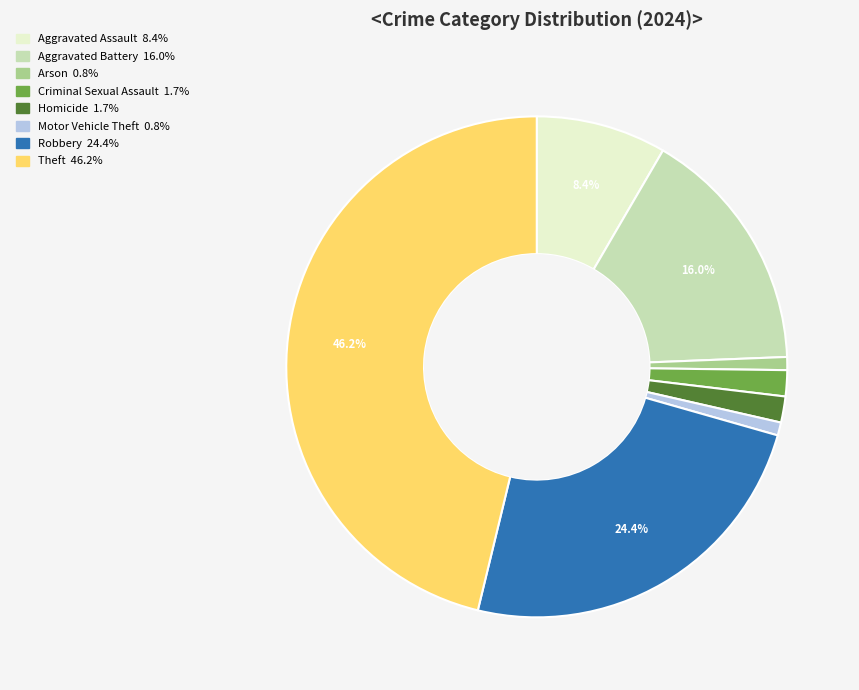

Combined, do Aggravated Assault and Criminal Sexual Assault account for over 50%?

No